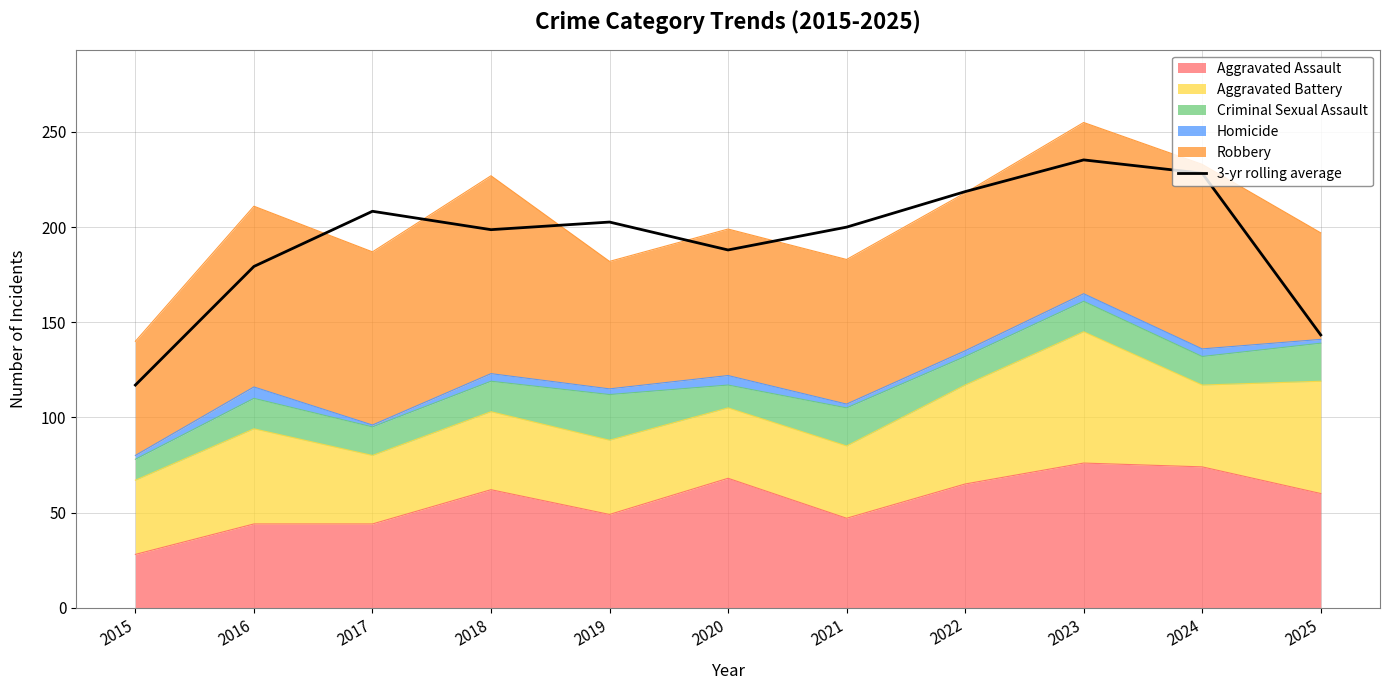

What is the smallest value displayed?

117.0